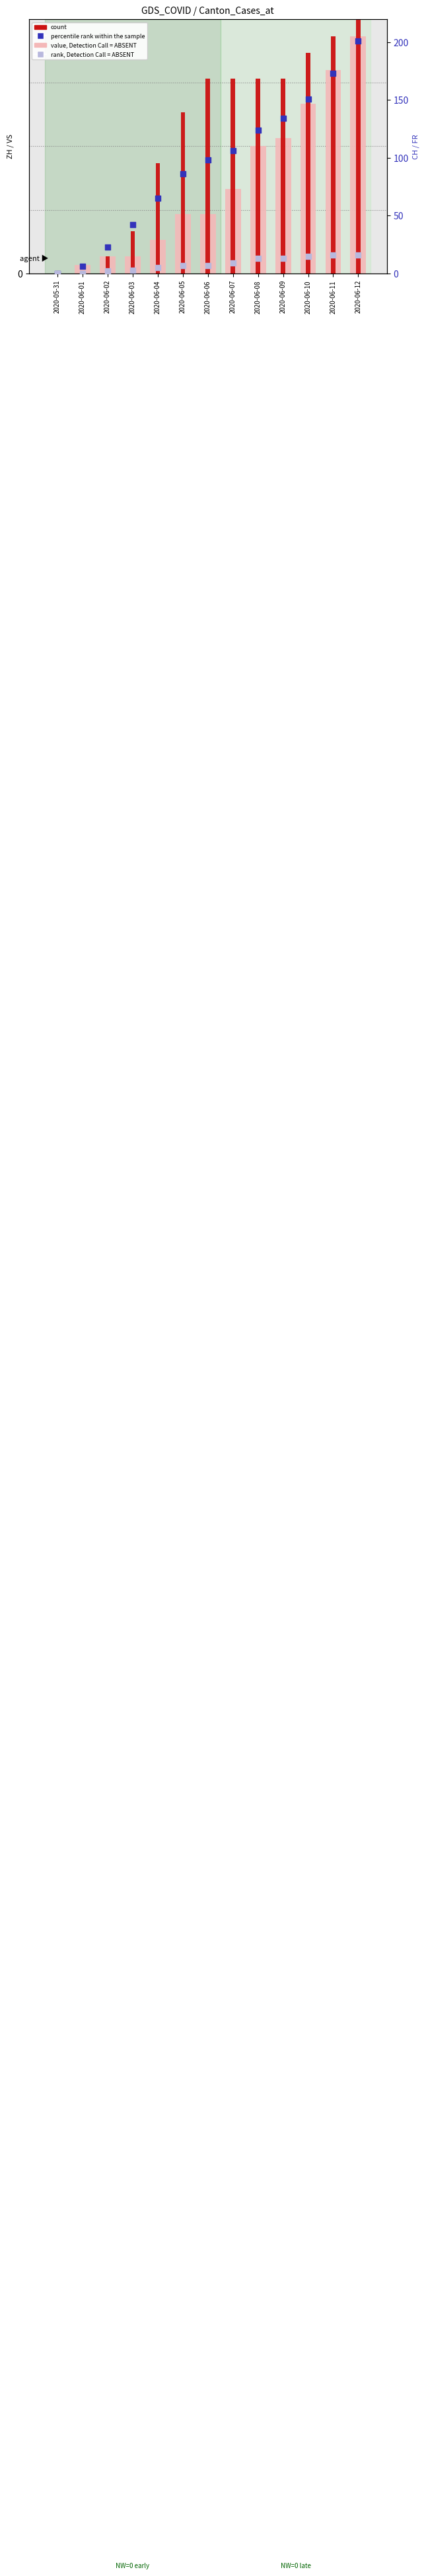

At which category is the sum across all series the highest?

2020-06-12